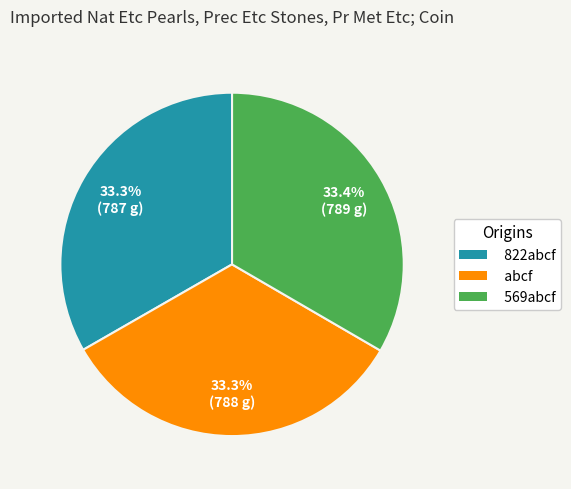

What is the ratio of the value at abcf to the value at 569abcf?

1.0